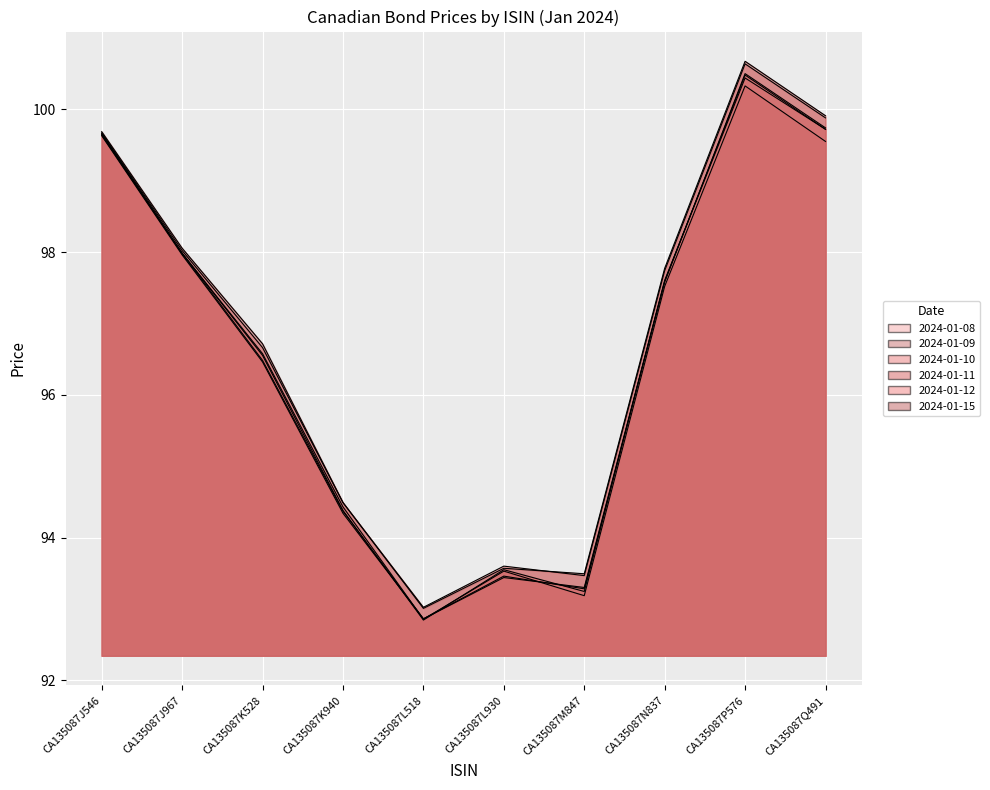

What value does the 2024-01-12 series have at CA135087N837?

97.7